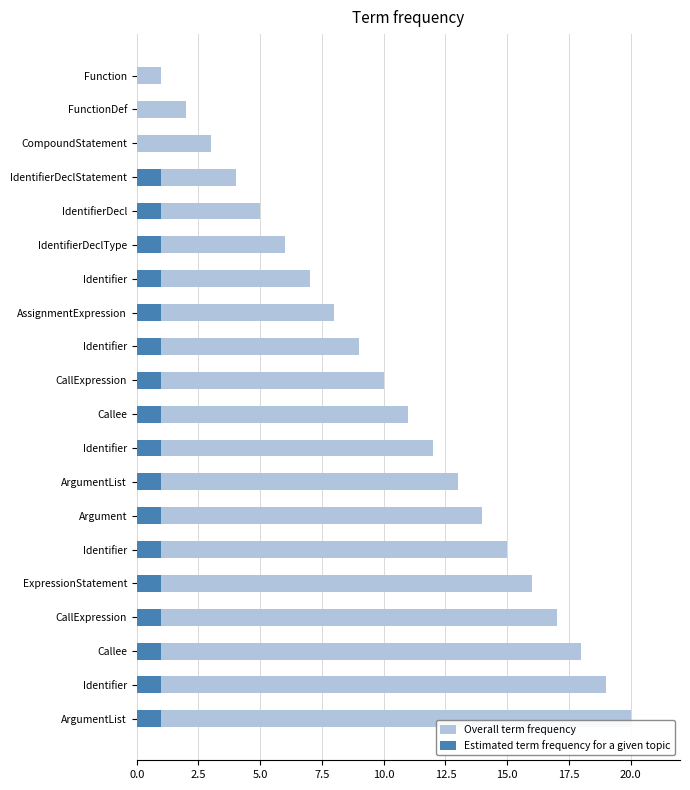

What are all the series names shown in the legend?

Overall term frequency, Estimated term frequency for a given topic